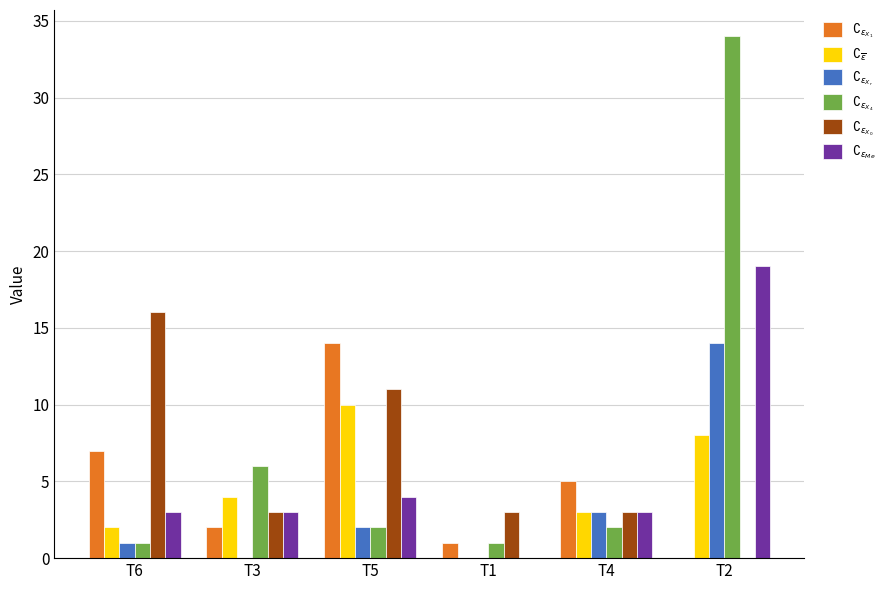

How many categories are shown in the chart?

6